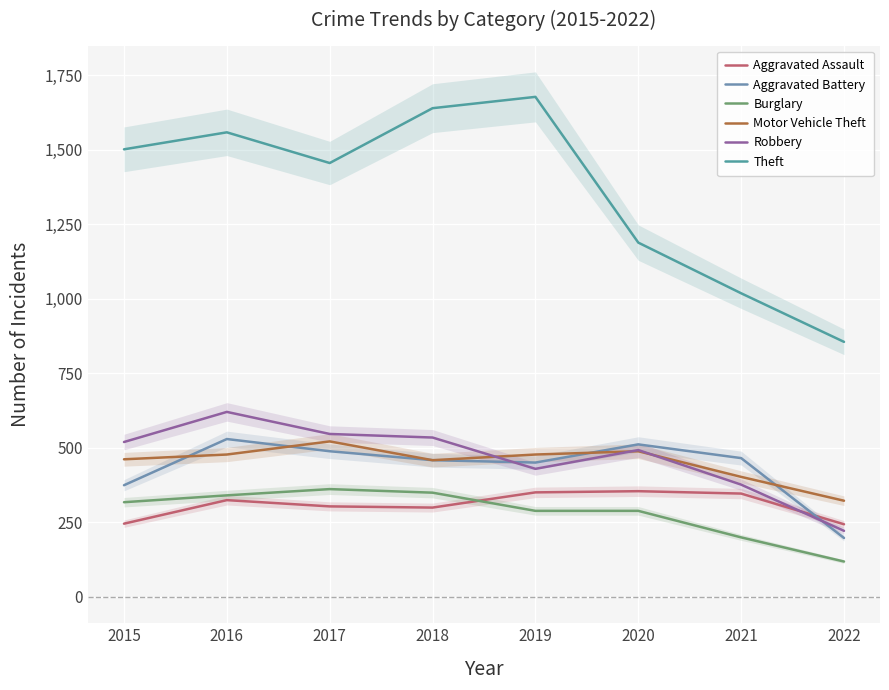

True or false: Burglary has a value of 318 at 2015.

True